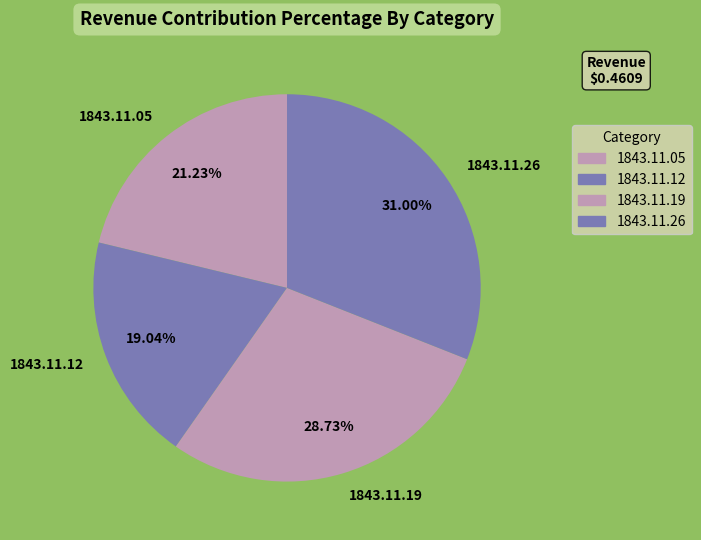

Does 1843.11.19 represent more than half of the total?

No